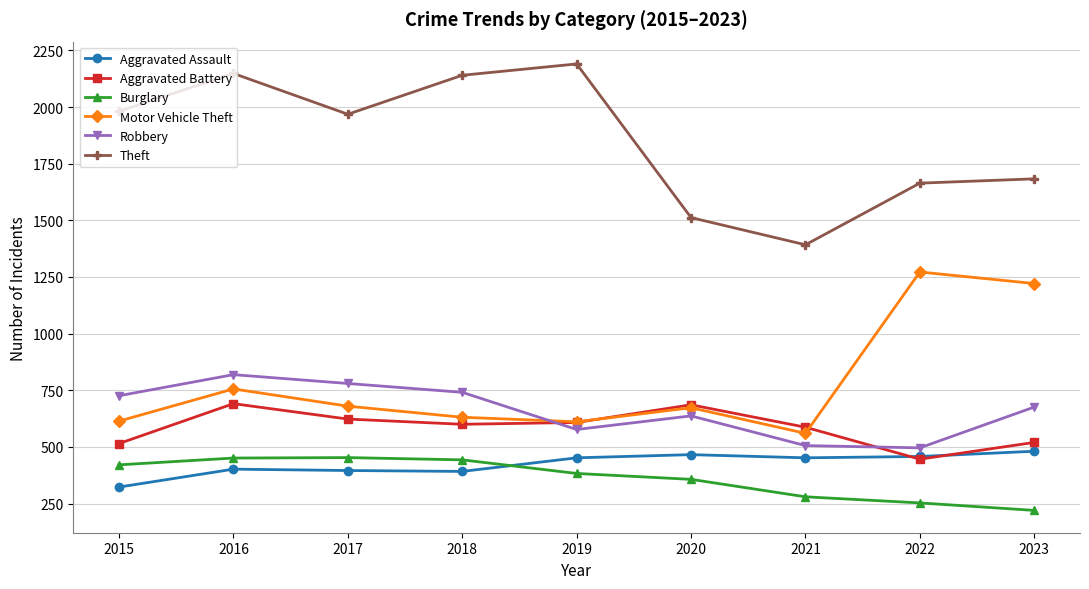

What is the maximum value shown in the chart?

2190